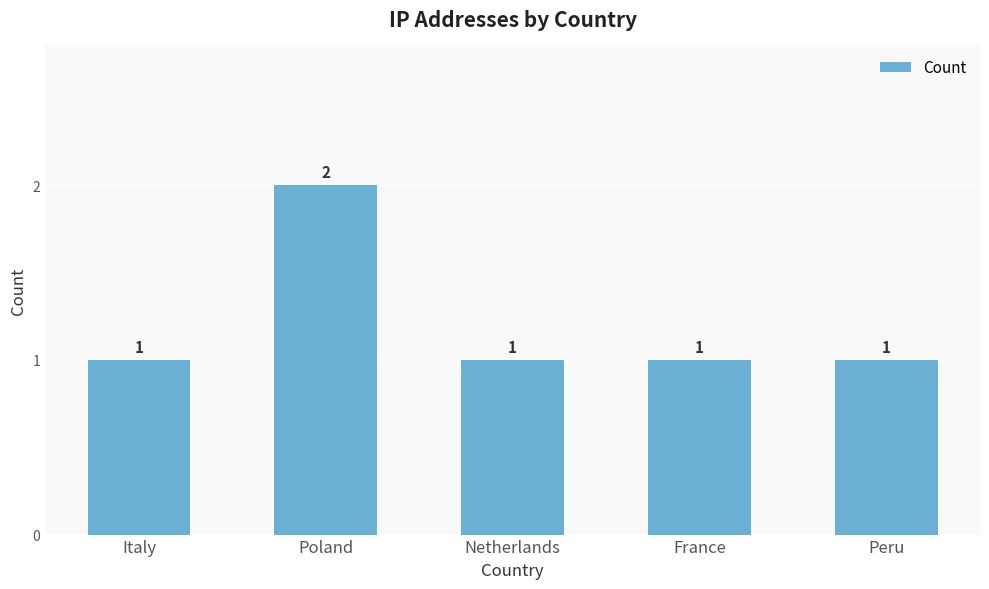

What is the difference between the maximum and minimum values?

1